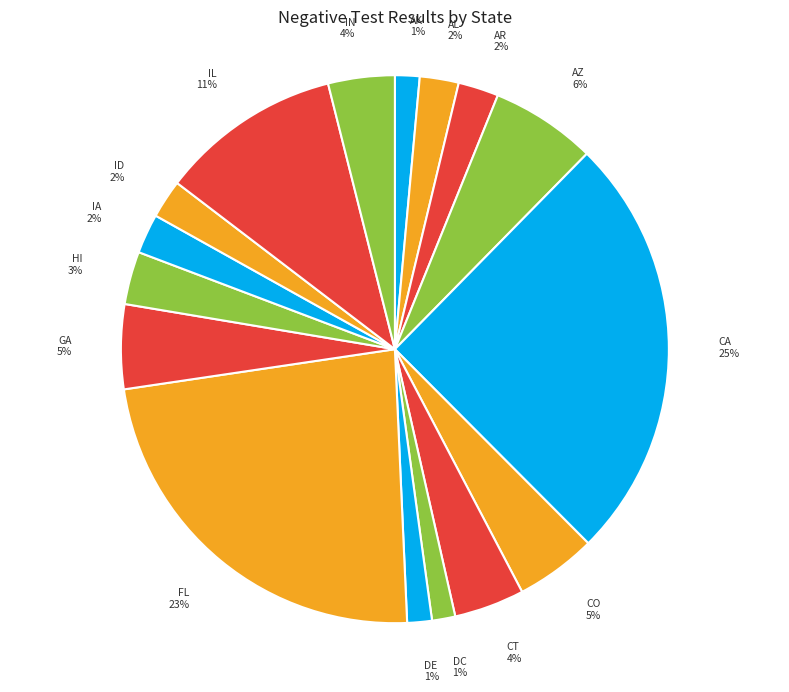

Count the number of slices in the pie.

16